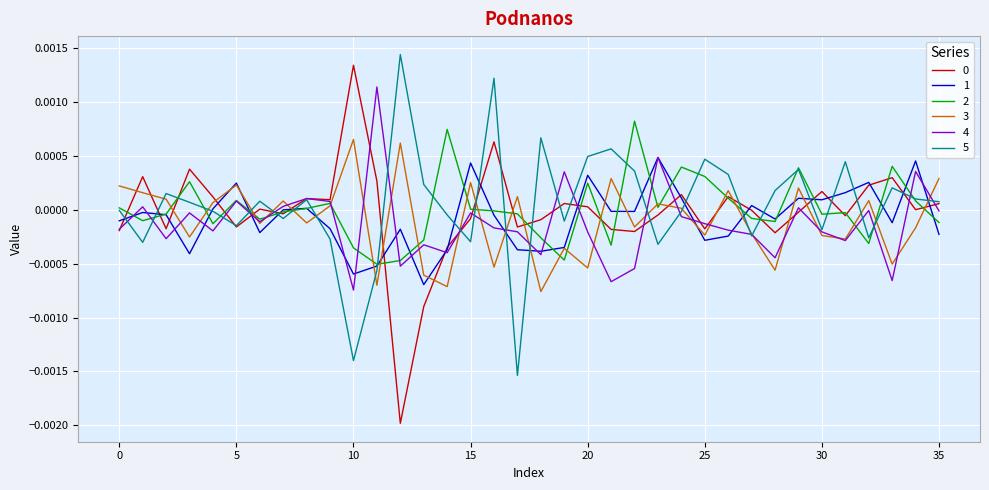

At which category is the sum across all series the highest?

16